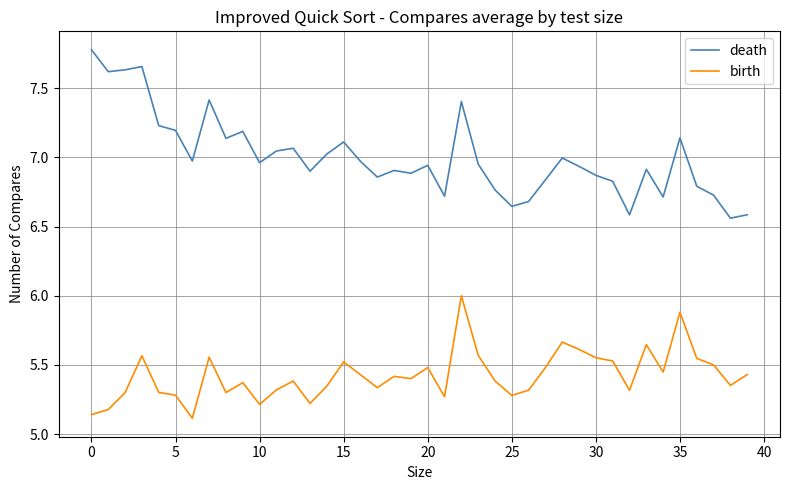

What is the highest value of the death series?

7.8